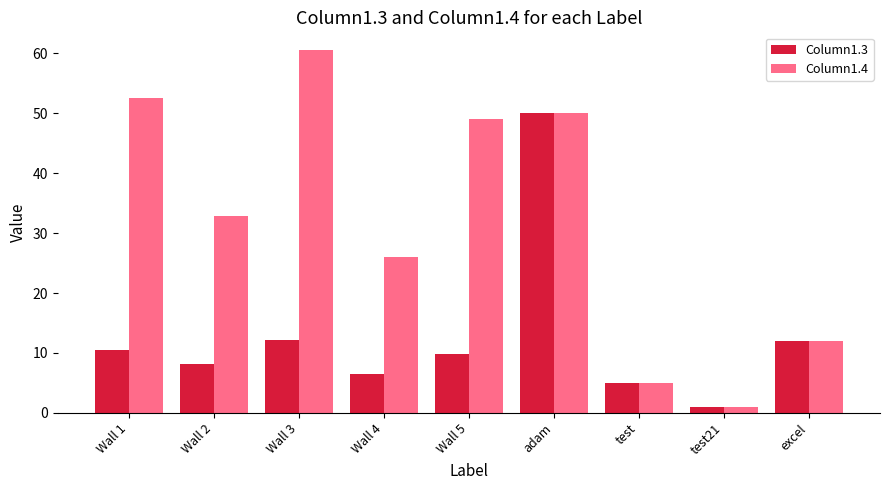

At which category is the sum across all series the highest?

adam